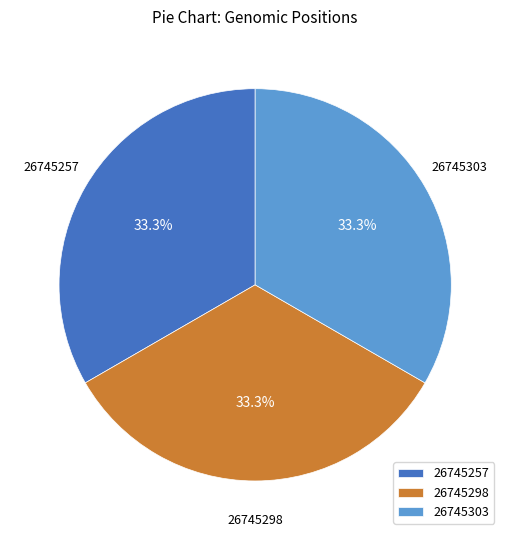

Does 26745303 account for over 50% of the chart?

No